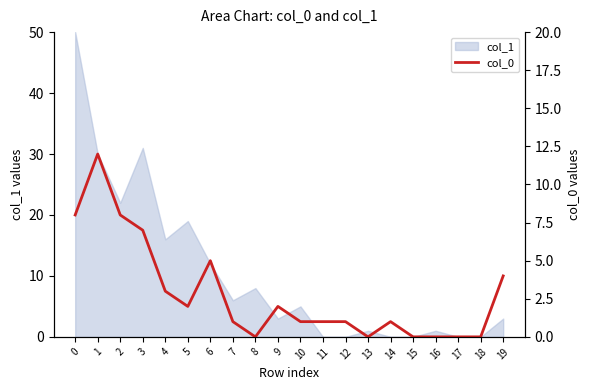

Reading left to right, extract all data points from this chart.

0=8	1=12	2=8	3=7	4=3	5=2	6=5	7=1	8=0	9=2	10=1	11=1	12=1	13=0	14=1	15=0	16=0	17=0	18=0	19=4